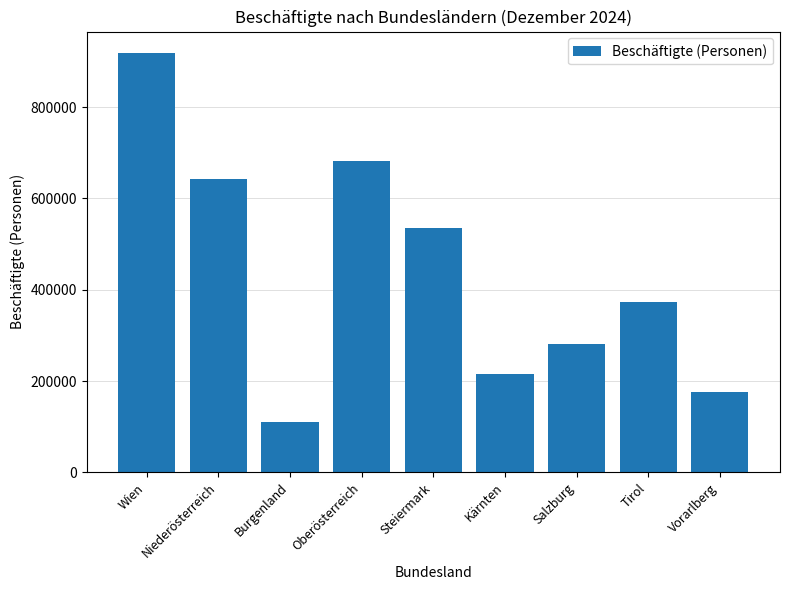

Are the bars horizontal?

No